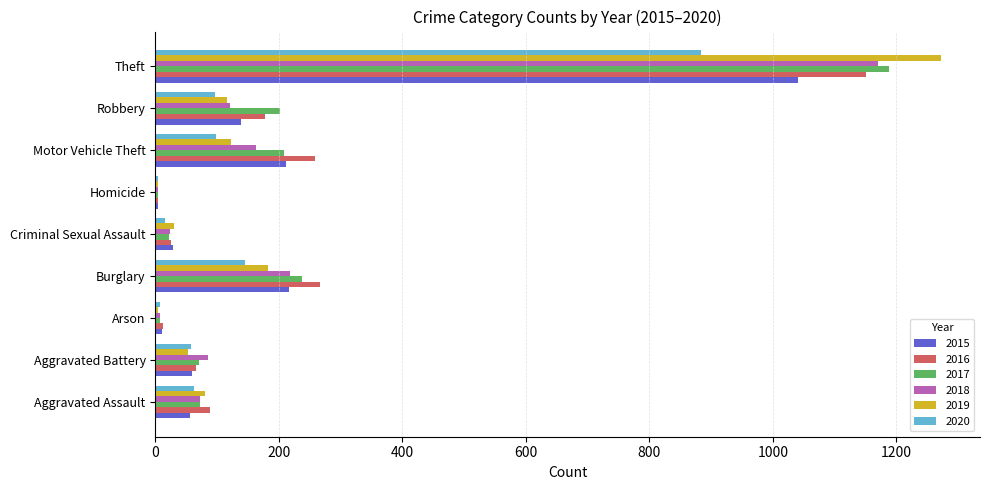

How many categories are shown in the chart?

9